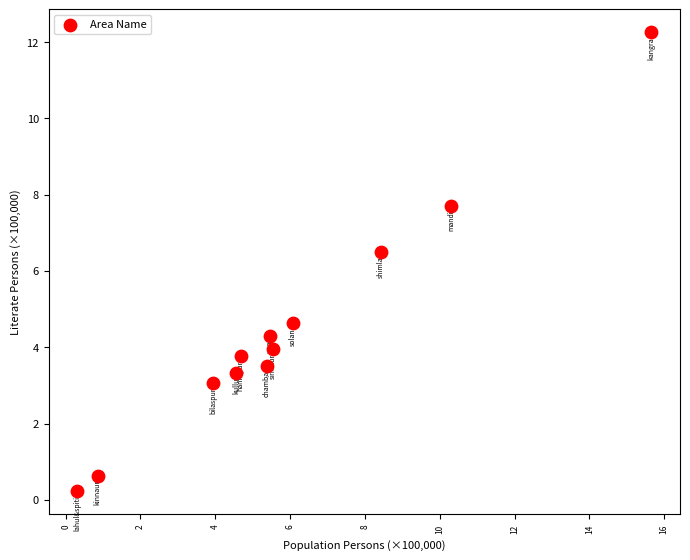

What is the range of X values (max minus min)?

15.3